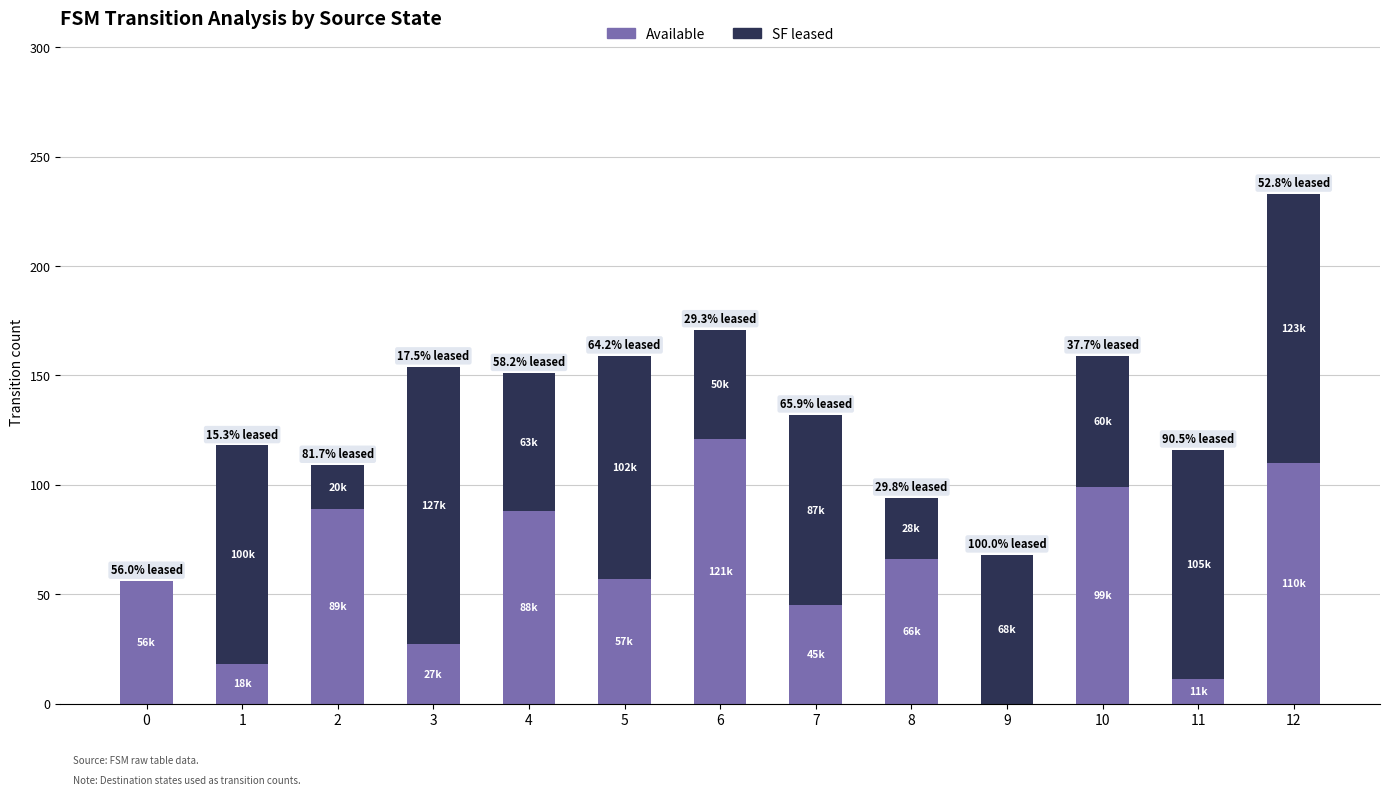

At which category is the sum across all series the highest?

12